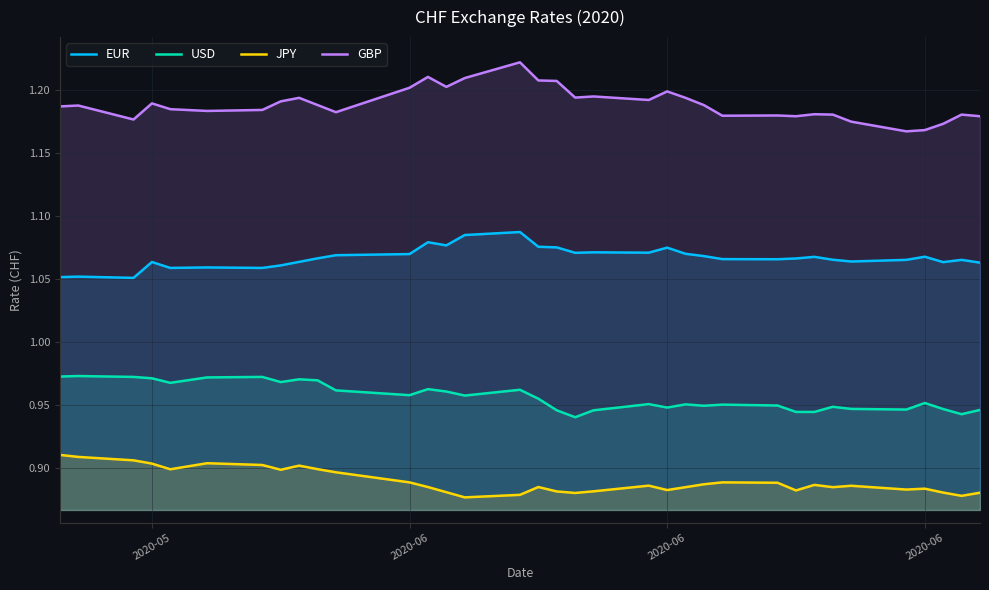

What is the value of the JPY point at the 4th from the left?

0.9